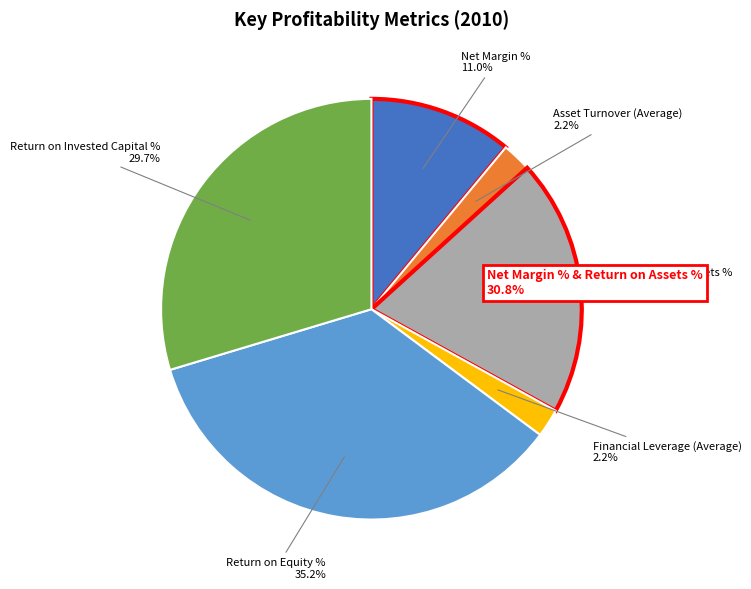

How many slices are in this pie chart?

6